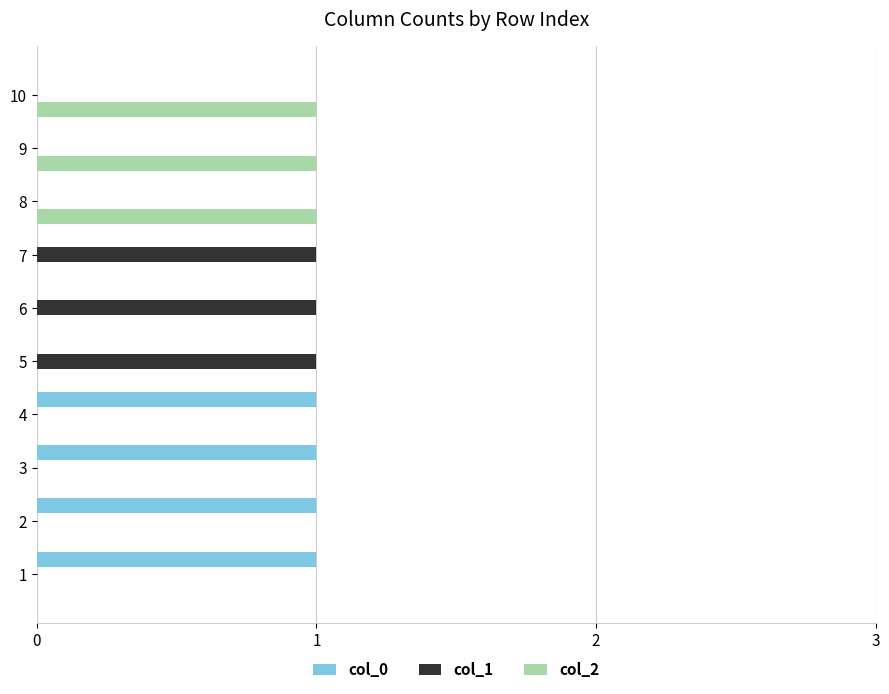

What is the spread (max minus min) of values at 6?

1